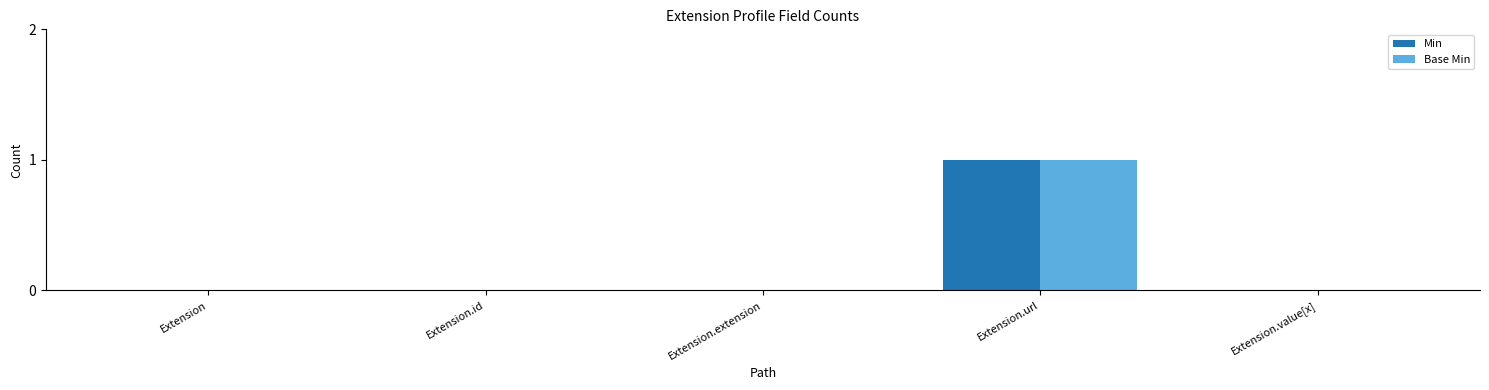

Is the value of Min at Extension.url greater than the value of Base Min at Extension?

Yes